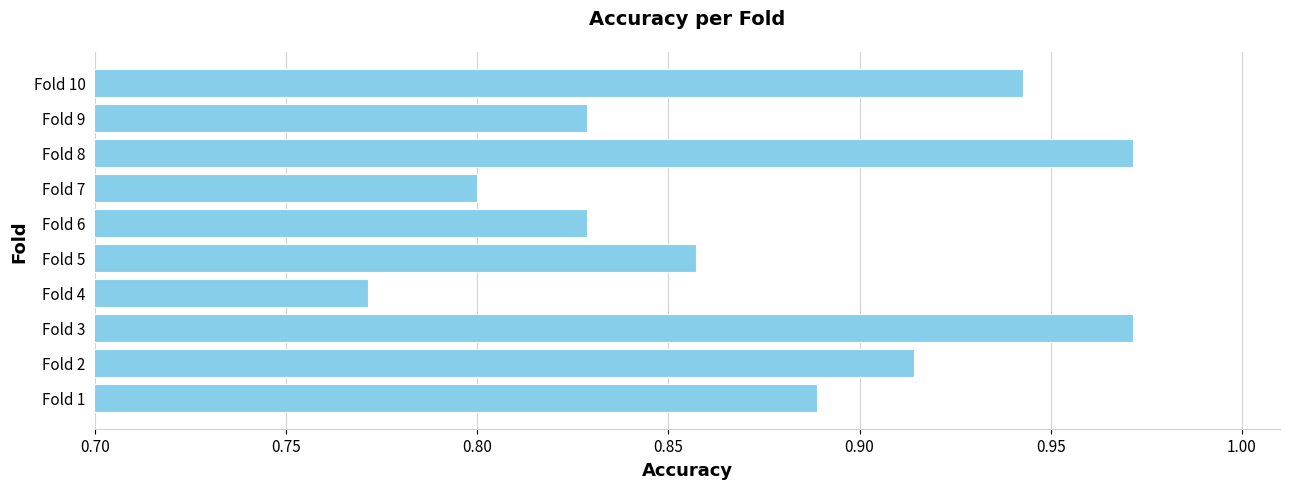

Is it true that the value at Fold 4 is 0.8?

True